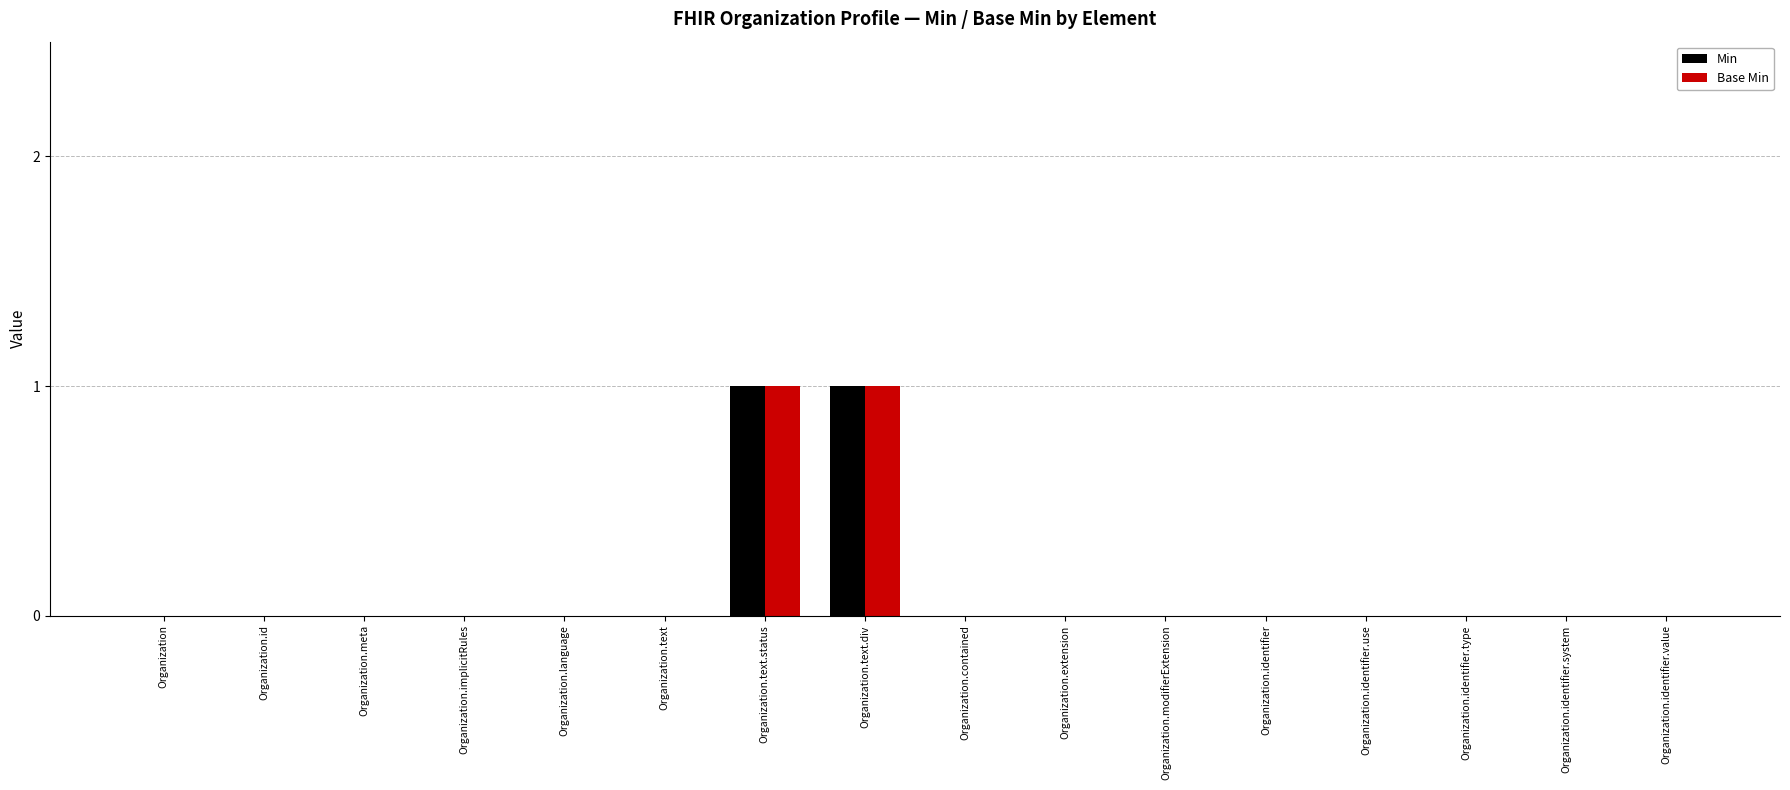

Is it true that Base Min equals 0 at Organization.text?

True